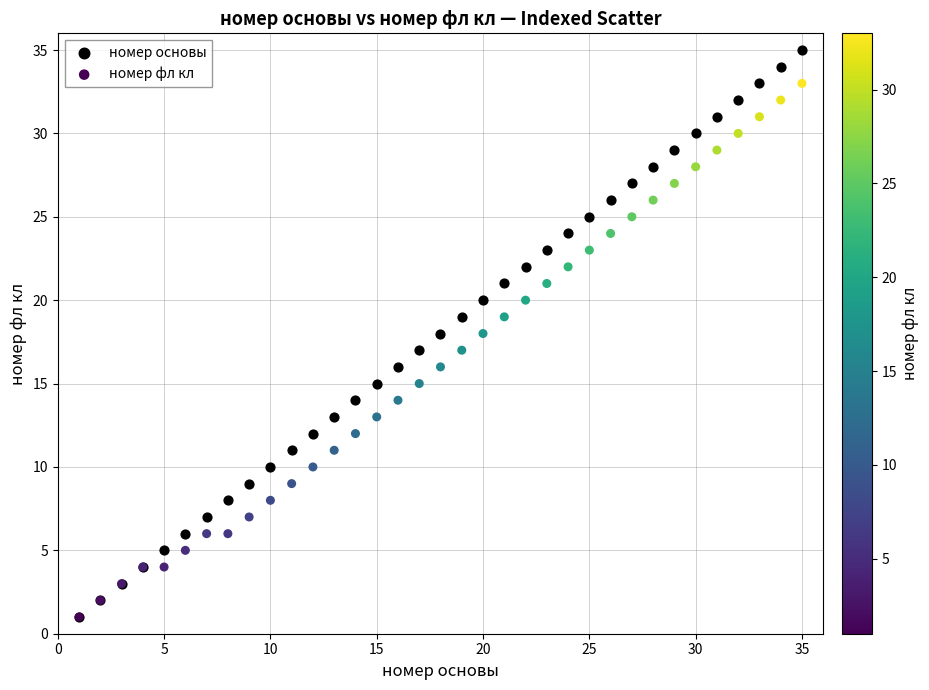

Which series has the largest Y range (max minus min)?

номер основы